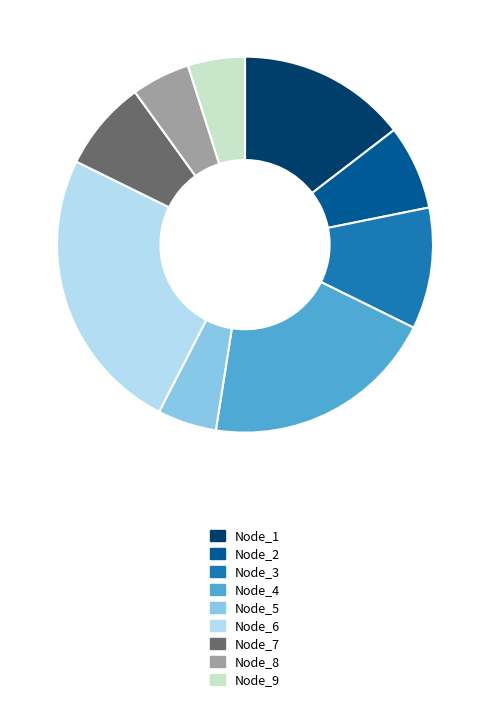

Approximately how many times larger is the value at Node_3 compared to Node_5?

2.1